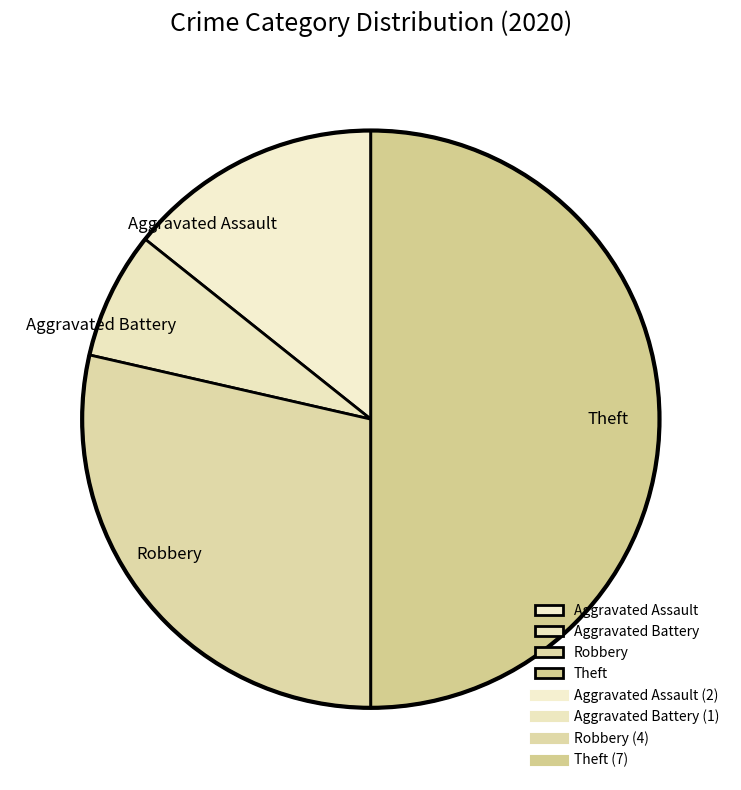

Approximately how many times larger is the value at Aggravated Assault compared to Theft?

0.3